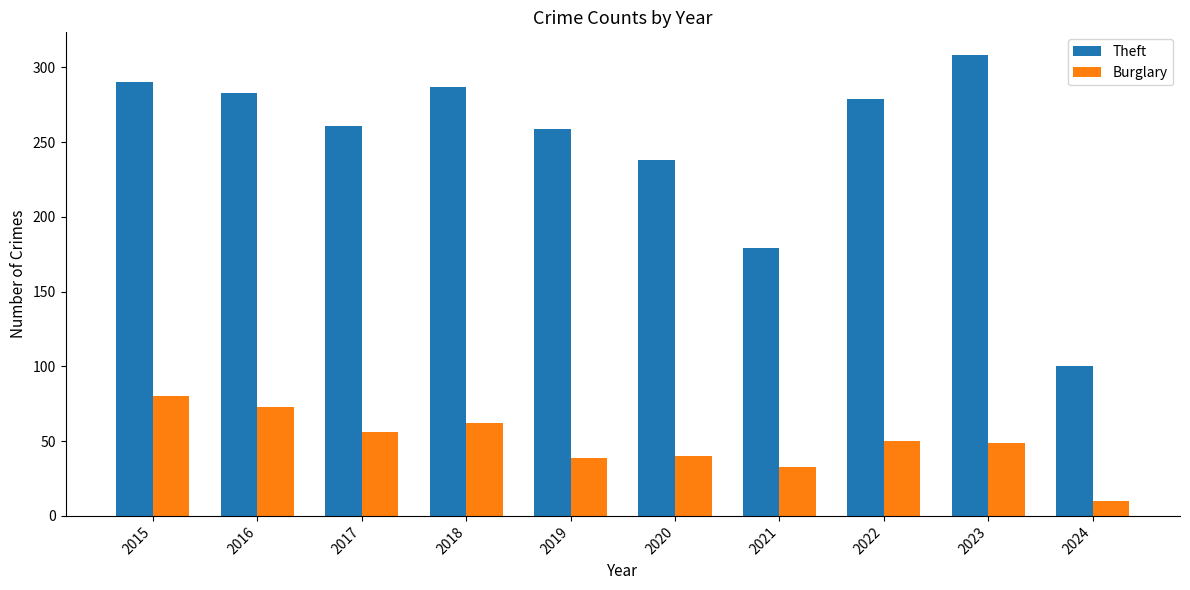

What is the value of the Burglary bar at the 10th from the left?

10